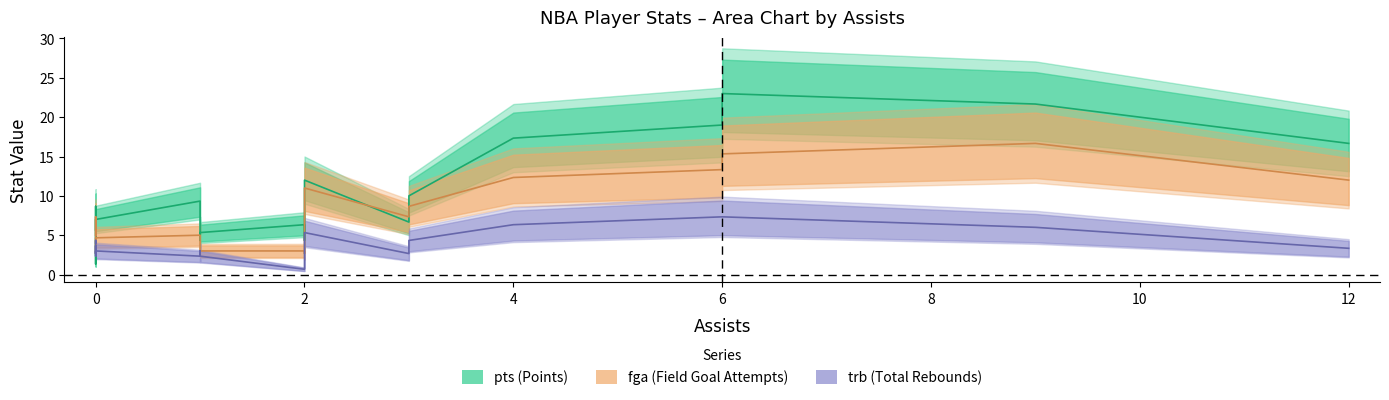

Which series has the largest total across all categories?

pts